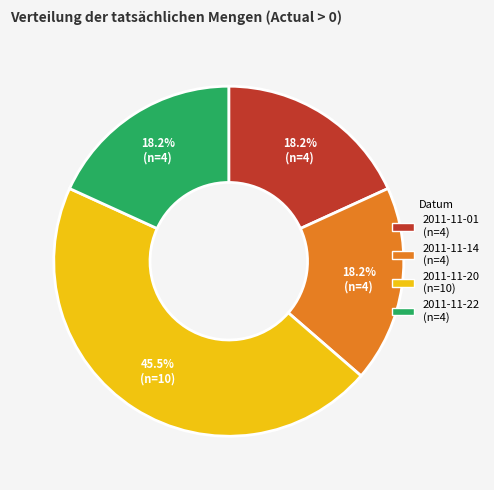

How many slices are in this pie chart?

4